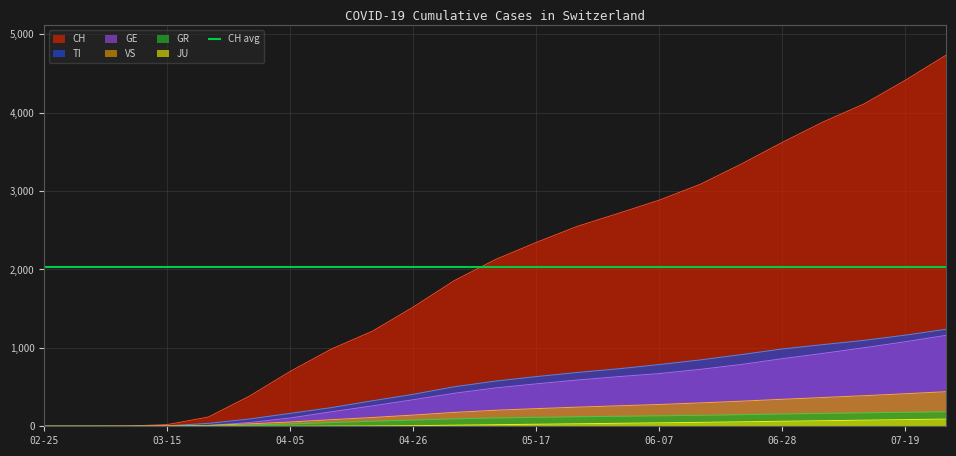

Which series has the largest total across all categories?

CH